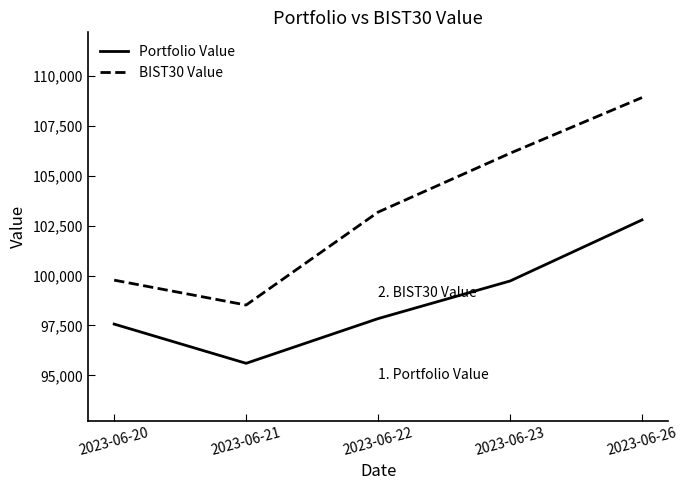

Reading left to right, extract all data points from this chart.

Portfolio Value: 97568.0	95603.3	97841.9	99725.3	102784.0
BIST30 Value: 99768.5	98522.4	103174.8	106121.6	108911.7